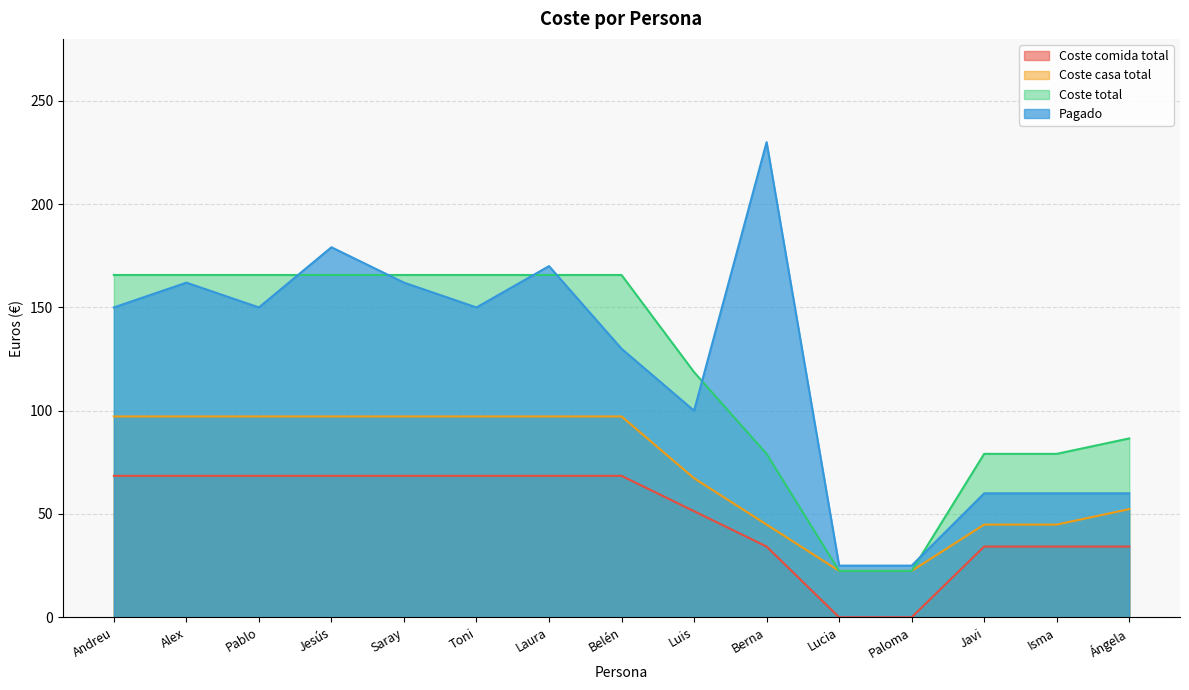

Reading left to right, list all the values displayed in this chart.

Coste comida total: 68.5	68.5	68.5	68.5	68.5	68.5	68.5	68.5	51.4	34.2	0.0	0.0	34.2	34.2	34.2
Coste casa total: 97.2	97.2	97.2	97.2	97.2	97.2	97.2	97.2	67.3	44.9	22.4	22.4	44.9	44.9	52.4
Coste total: 165.7	165.7	165.7	165.7	165.7	165.7	165.7	165.7	118.7	79.1	22.4	22.4	79.1	79.1	86.6
Pagado: 150.0	162.0	150.0	179.1	162.0	150.0	170.0	130.0	100.0	230.0	25.0	25.0	60.0	60.0	60.0